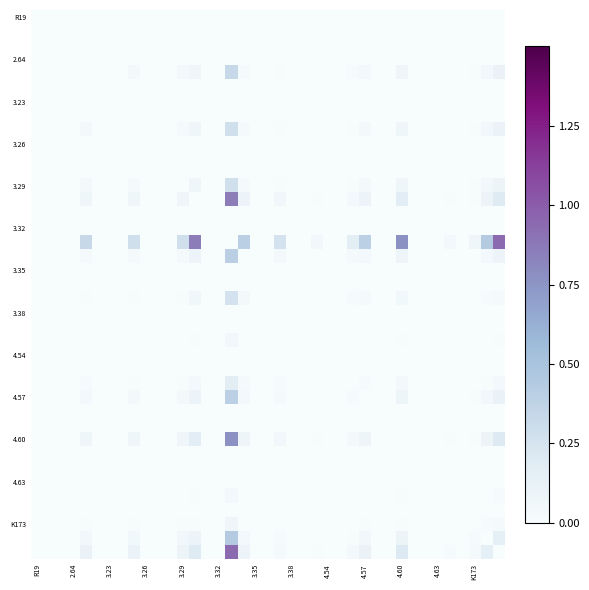

What is the maximum value shown in the chart?

0.9